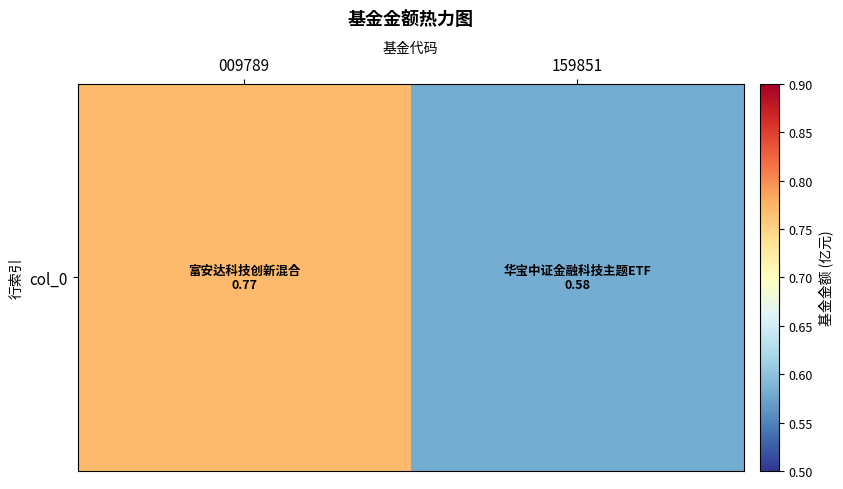

List the labels in order of value, smallest first.

159851, 009789